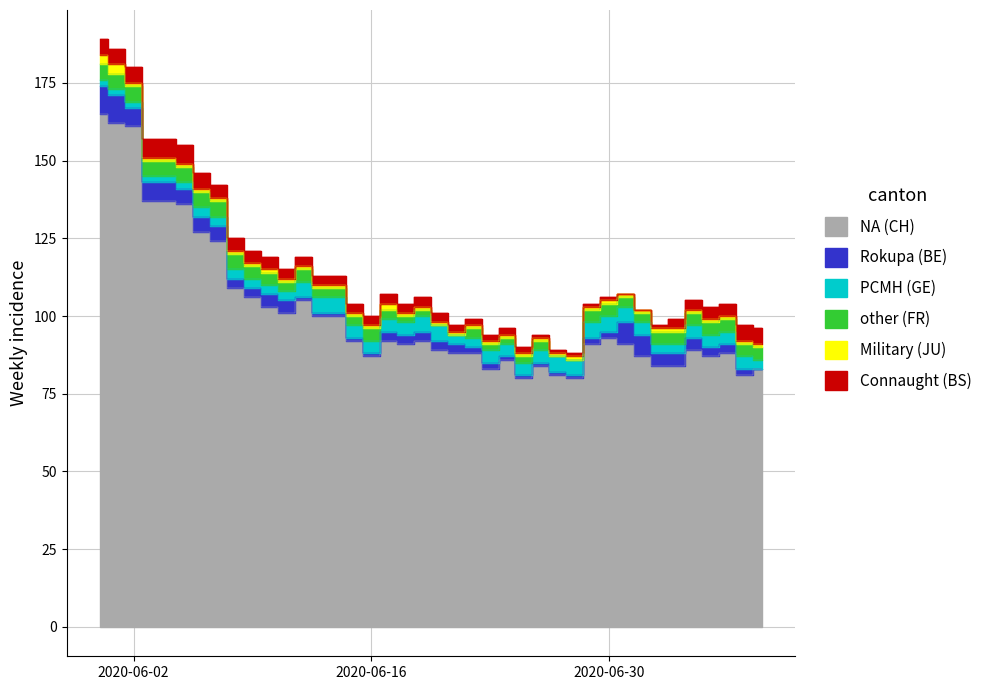

What is the difference between the other (FR) values at 13 and 2?

2